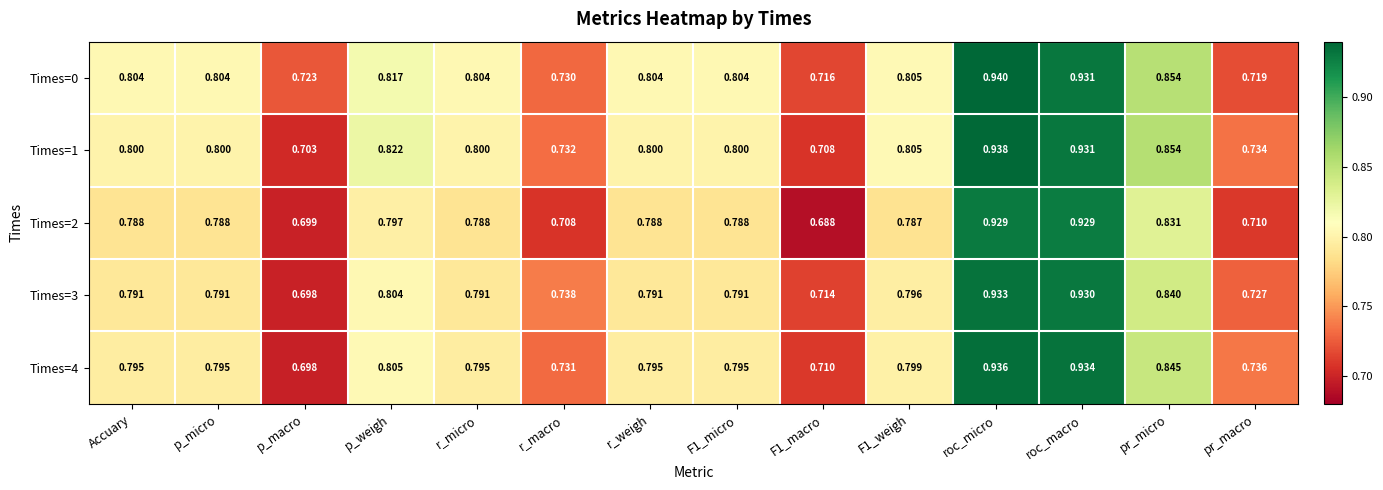

At which category is the sum across all series the highest?

roc_micro